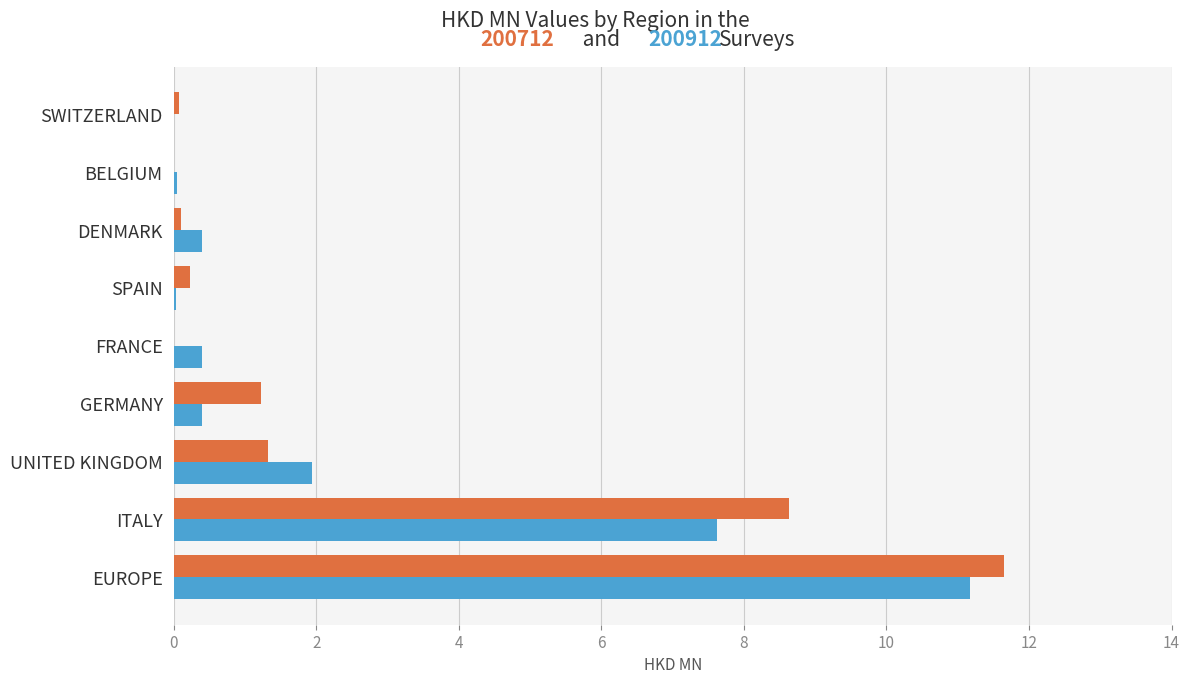

At which category is the sum across all series the highest?

EUROPE